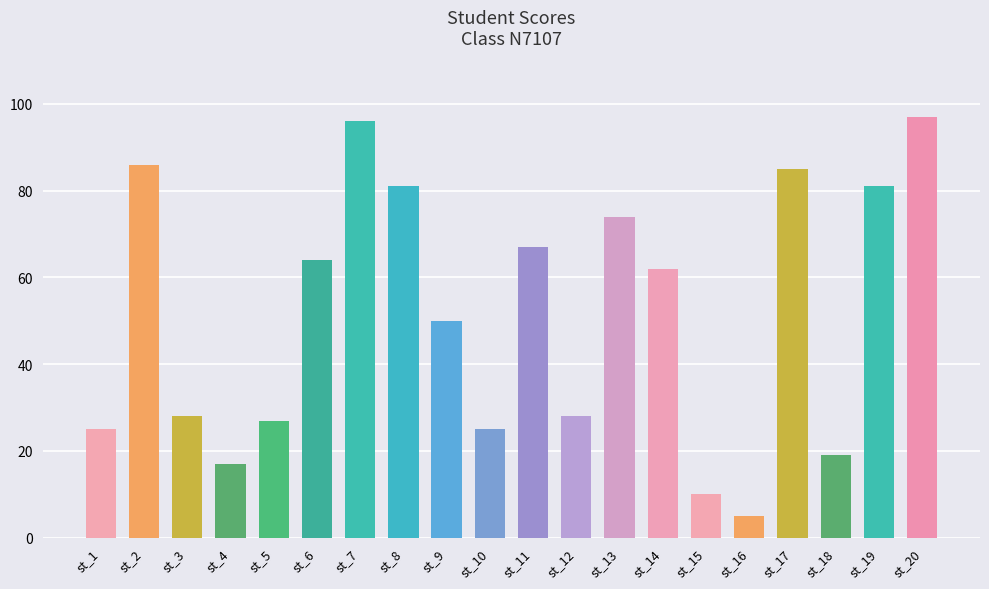

Reading left to right, what are all the values shown in this chart?

st_1=25	st_2=86	st_3=28	st_4=17	st_5=27	st_6=64	st_7=96	st_8=81	st_9=50	st_10=25	st_11=67	st_12=28	st_13=74	st_14=62	st_15=10	st_16=5	st_17=85	st_18=19	st_19=81	st_20=97